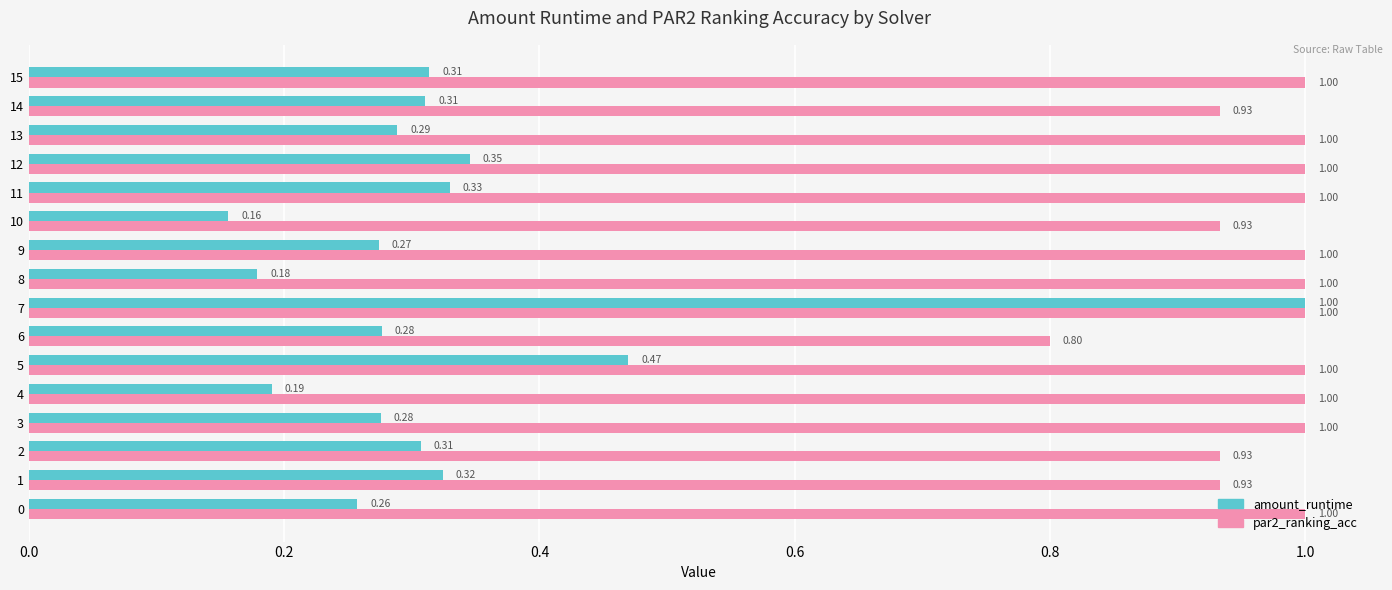

List the series in order of their overall mean, highest first.

par2_ranking_acc, amount_runtime